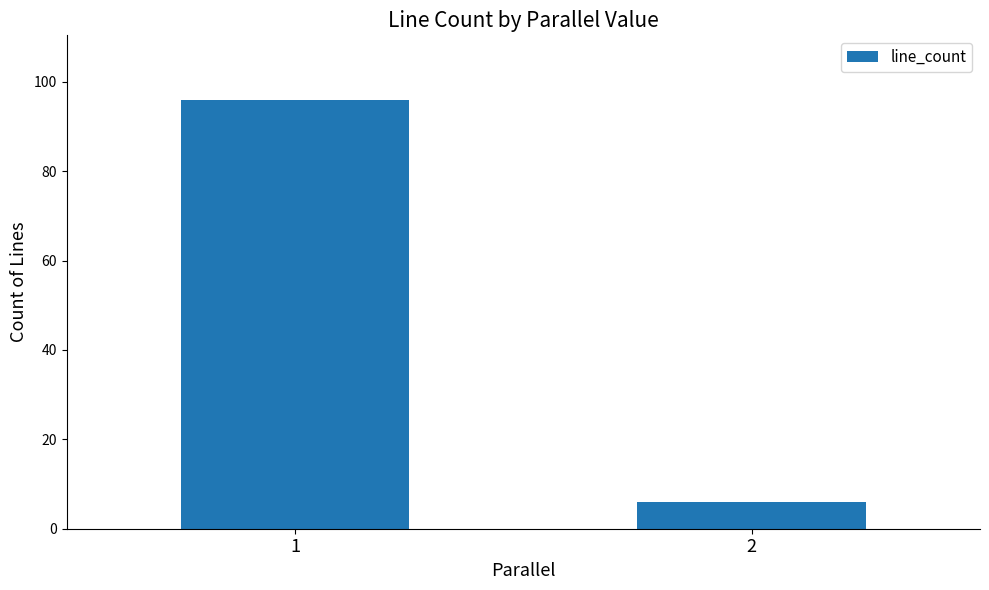

List the labels in order of value, largest first.

1, 2